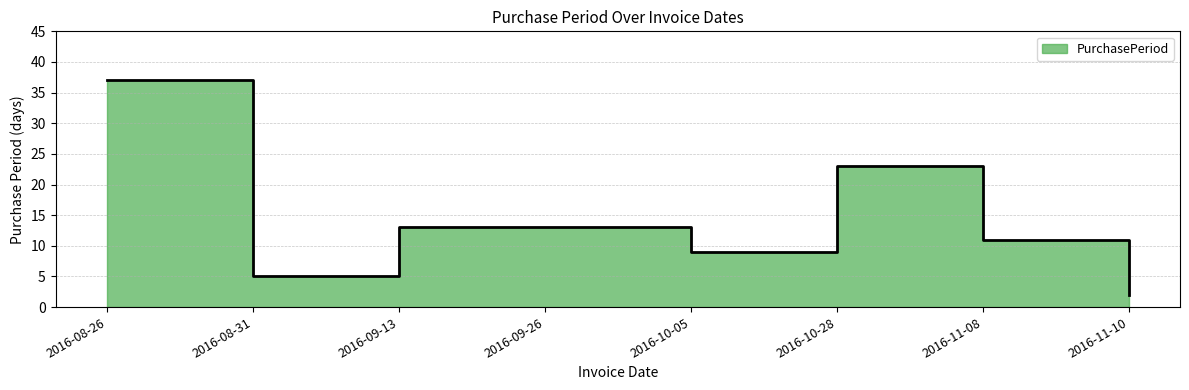

At which label is the value closest to 19?

2016-10-28